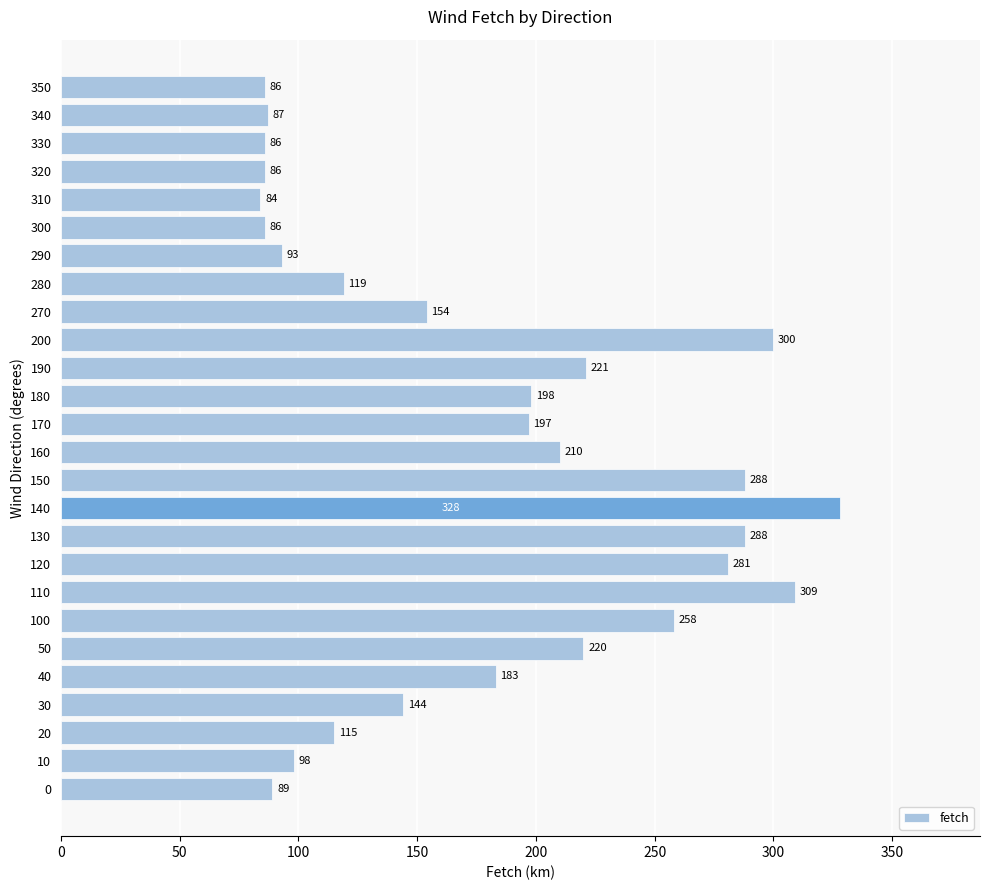

At which category does the chart reach its minimum across all series?

310